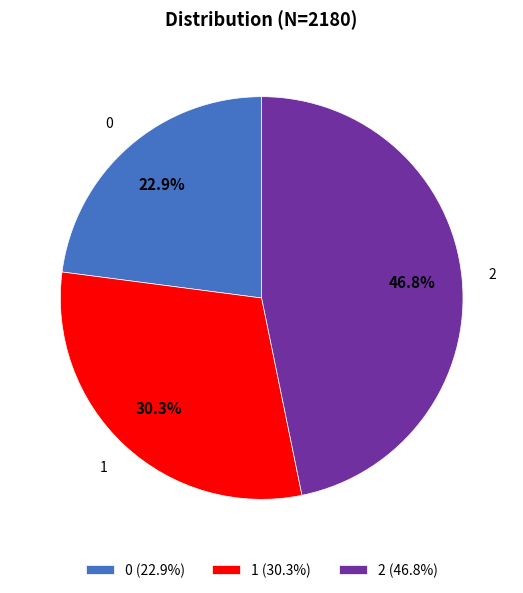

Which has a higher value, 0 or 2?

2